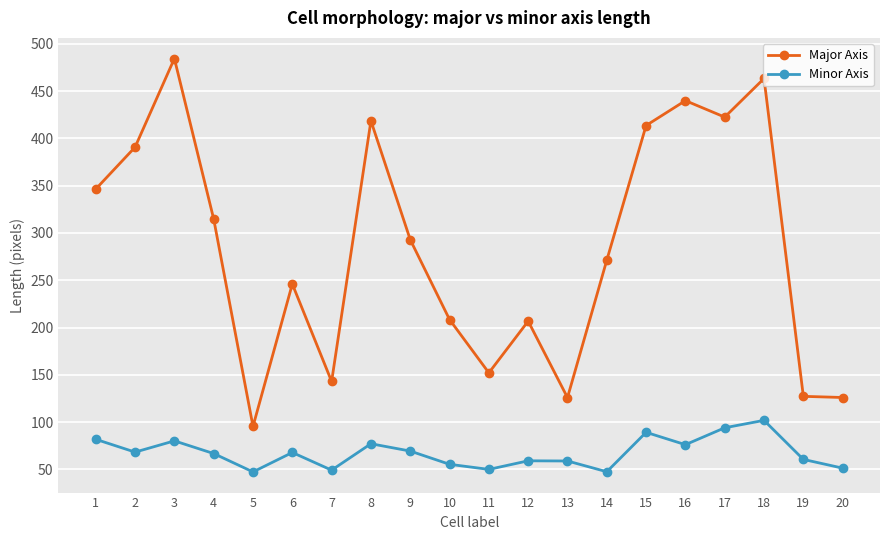

Which series has the largest total across all categories?

Major Axis